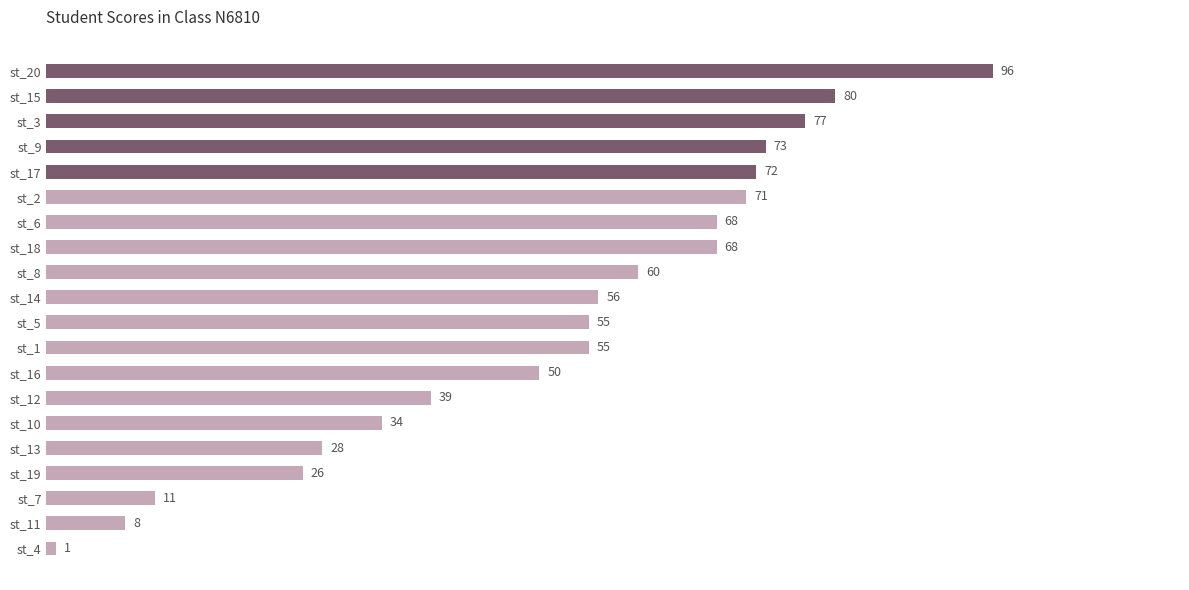

What is the label of the 4th bar from the bottom?

st_19